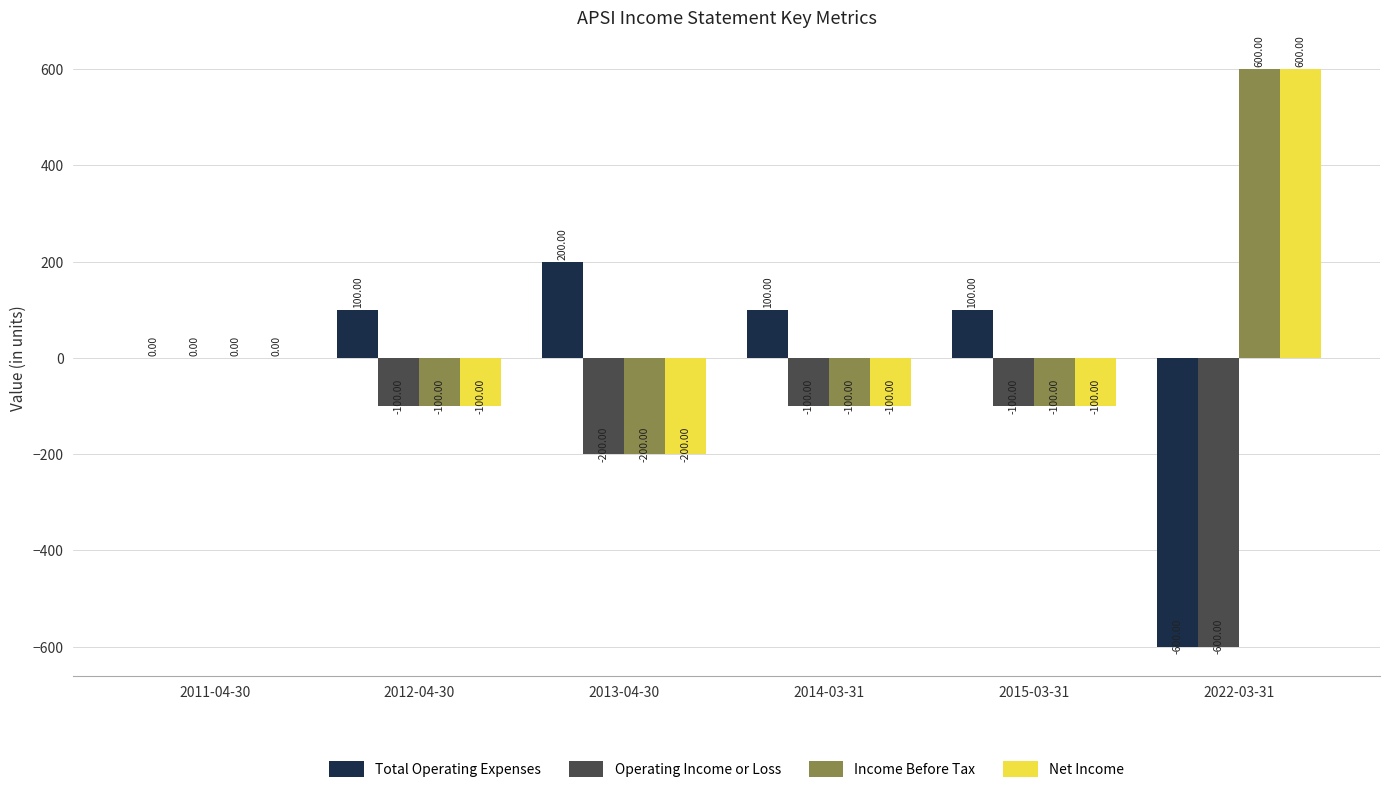

What is the sum of all Total Operating Expenses values?

-100